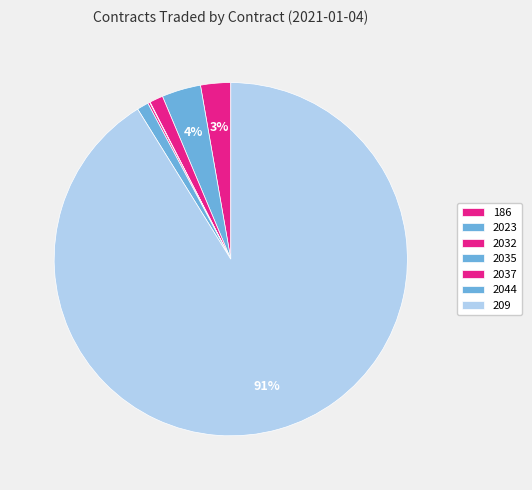

To the nearest percent, what is the average slice percentage?

14%